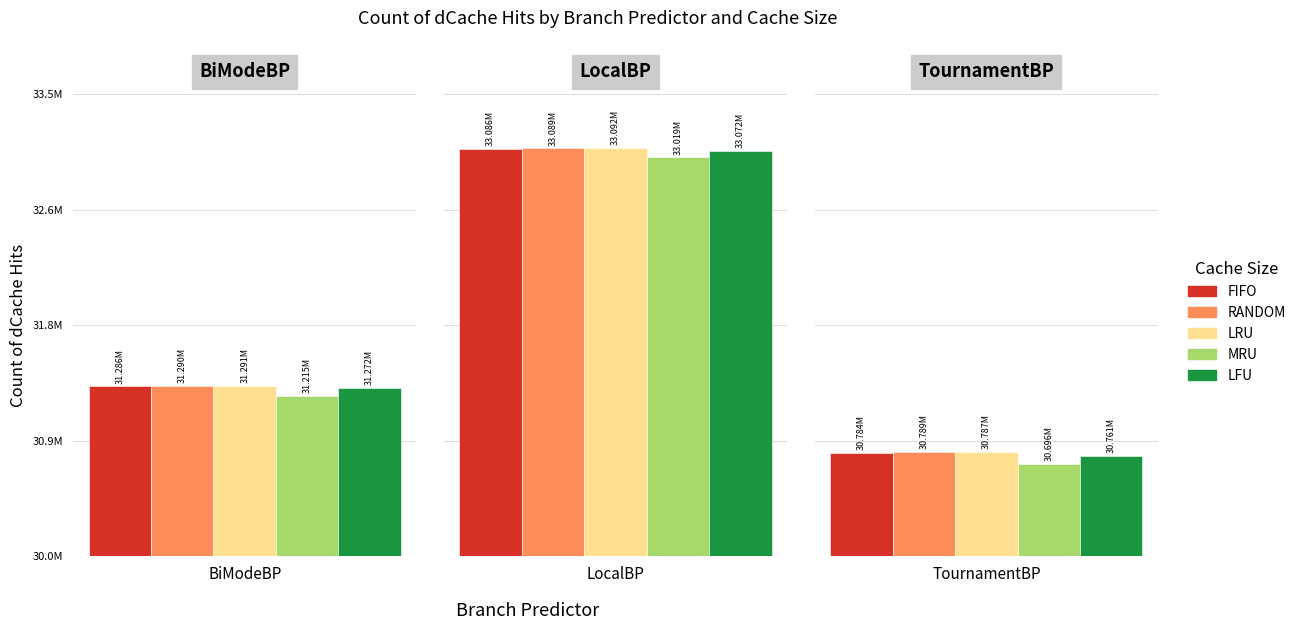

Rank the categories by LRU value from lowest to highest.

TournamentBP, BiModeBP, LocalBP